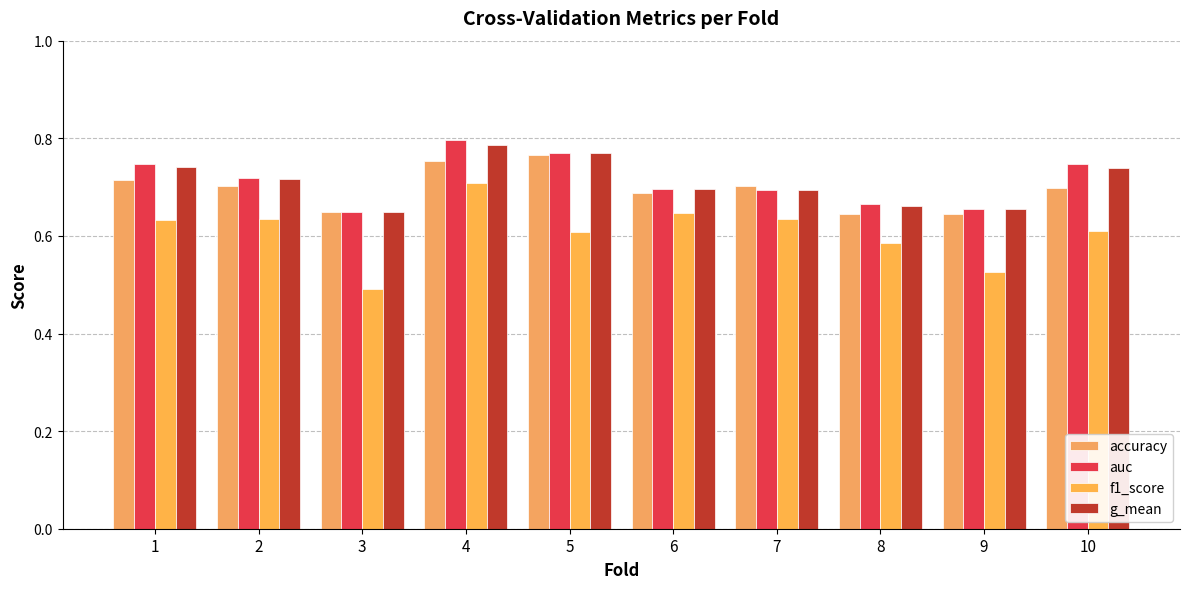

What are all the series names shown in the legend?

accuracy, auc, f1_score, g_mean